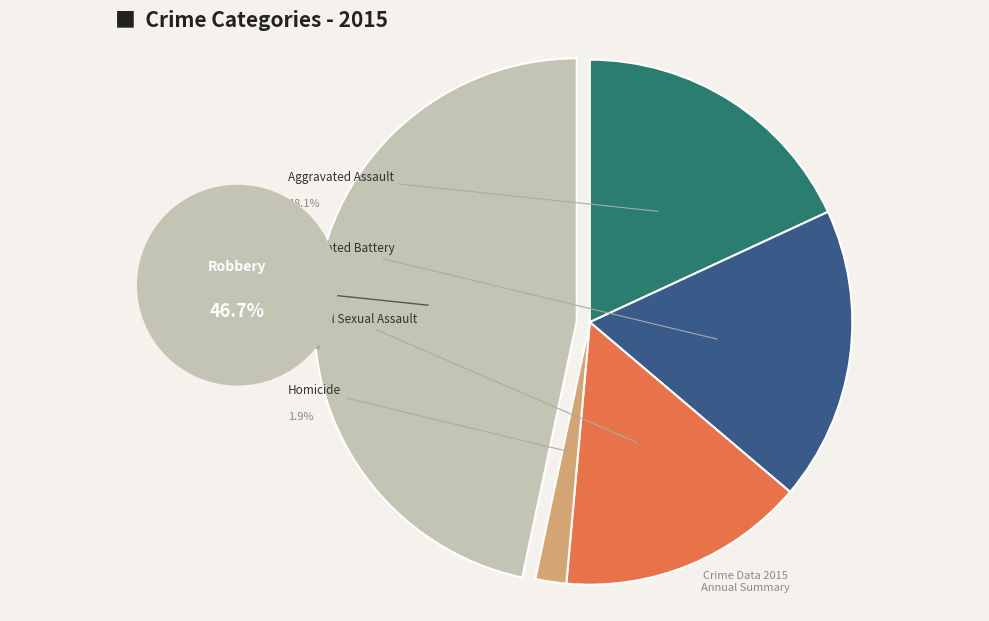

What percentage is the Homicide slice, to the nearest percent?

2%